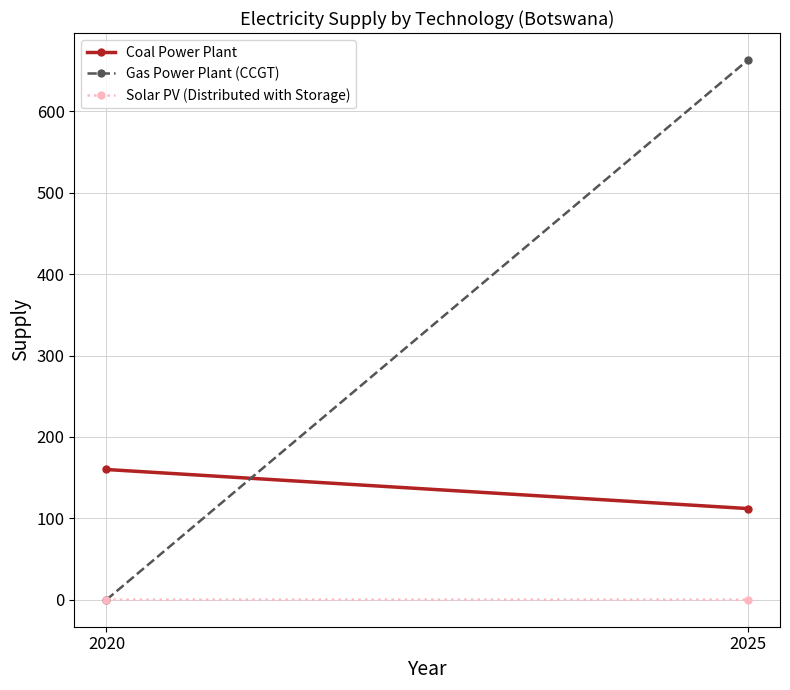

The value of Solar PV (Distributed with Storage) at 2025 is 0.0. True or false?

False